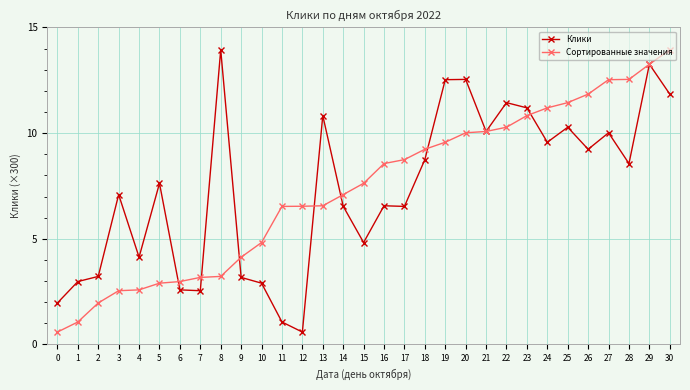

Is it true that Сортированные значения equals 3.1 at 11?

False